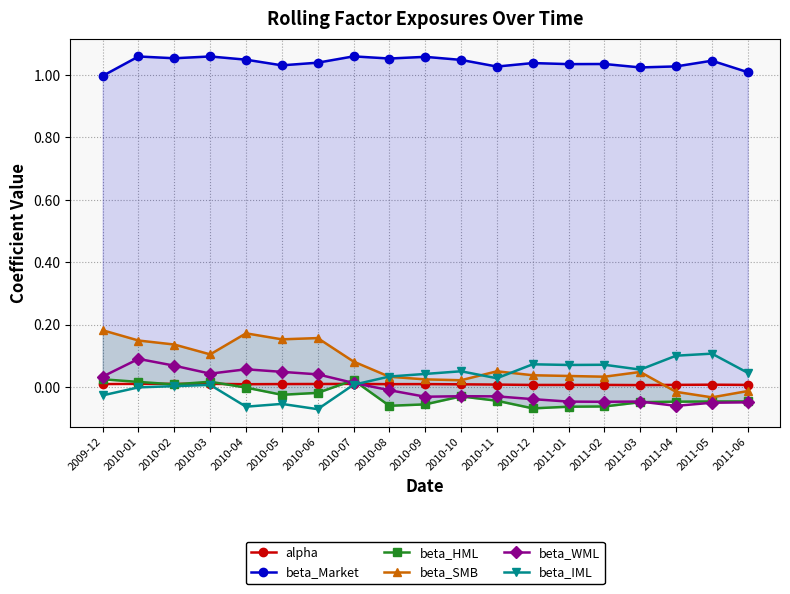

What are all the series names shown in the legend?

alpha, beta_Market, beta_HML, beta_SMB, beta_WML, beta_IML